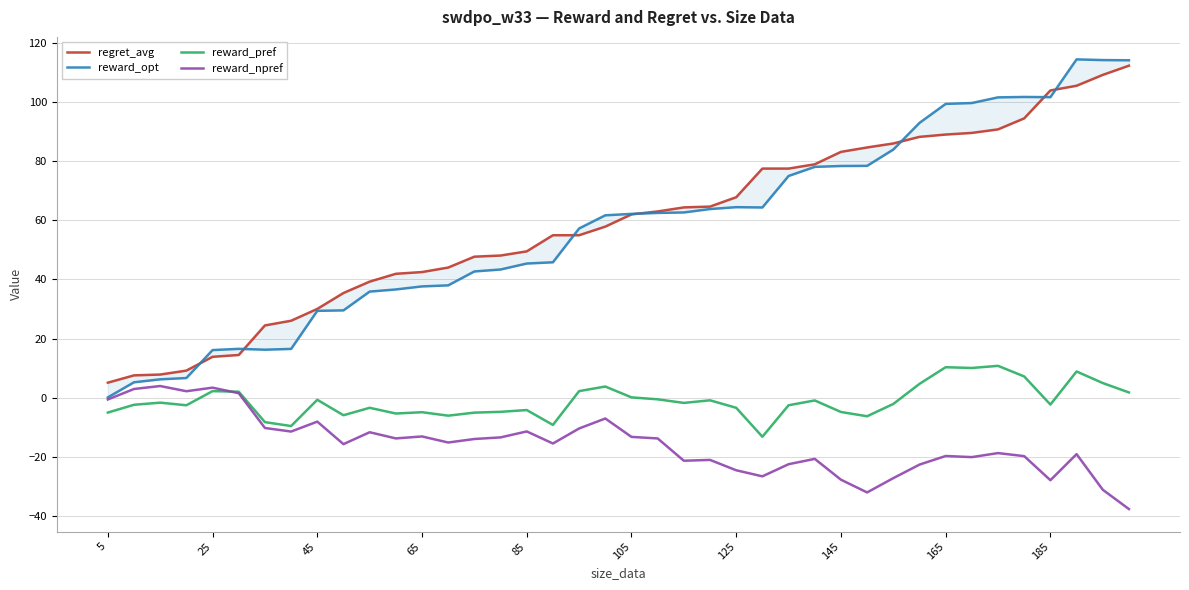

How many data points in reward_opt are above 62?

20